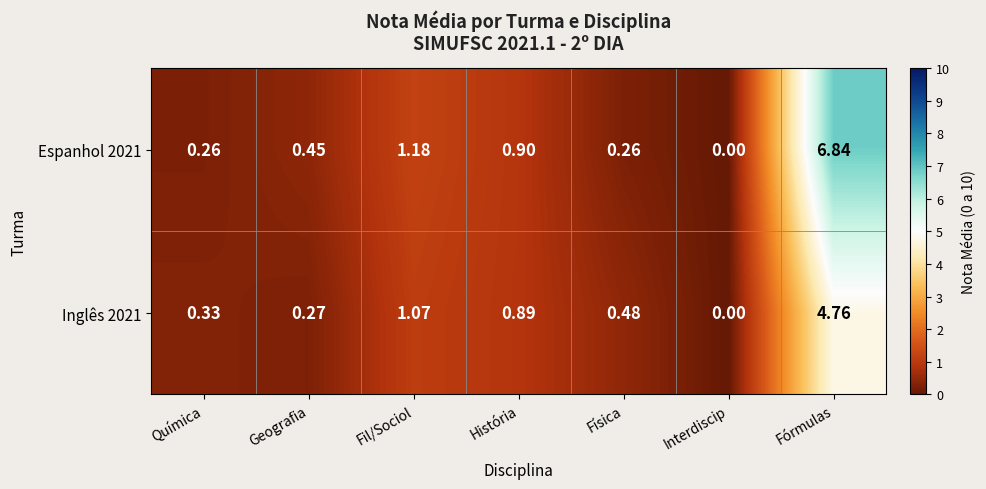

At how many categories does at least one series exceed 5?

1